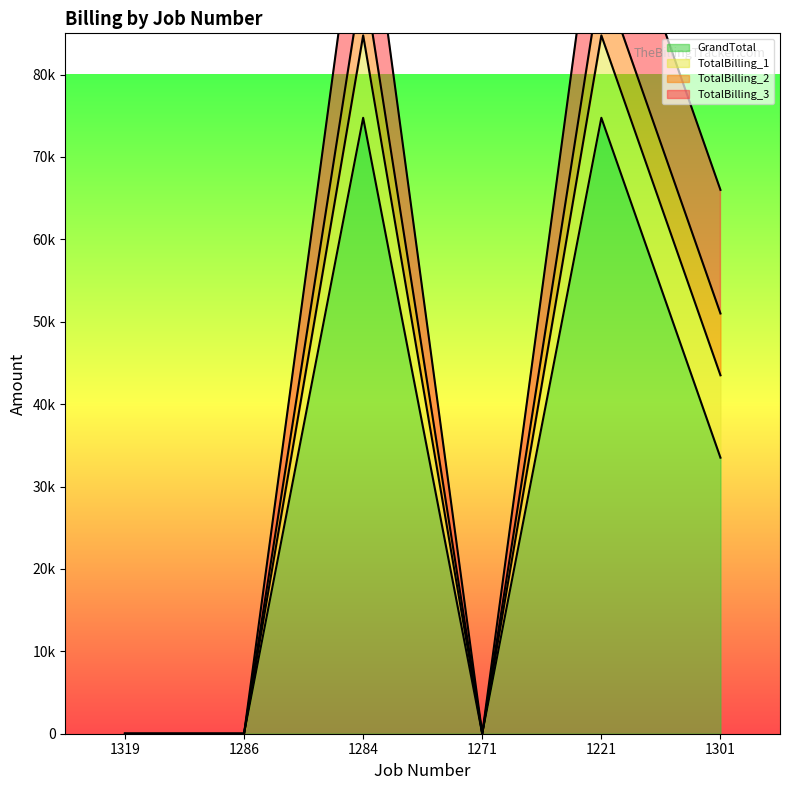

Where is the first local maximum for TotalBilling_2?

1284